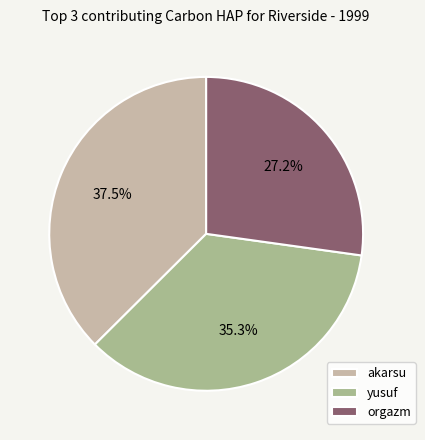

How many slices are in this pie chart?

3